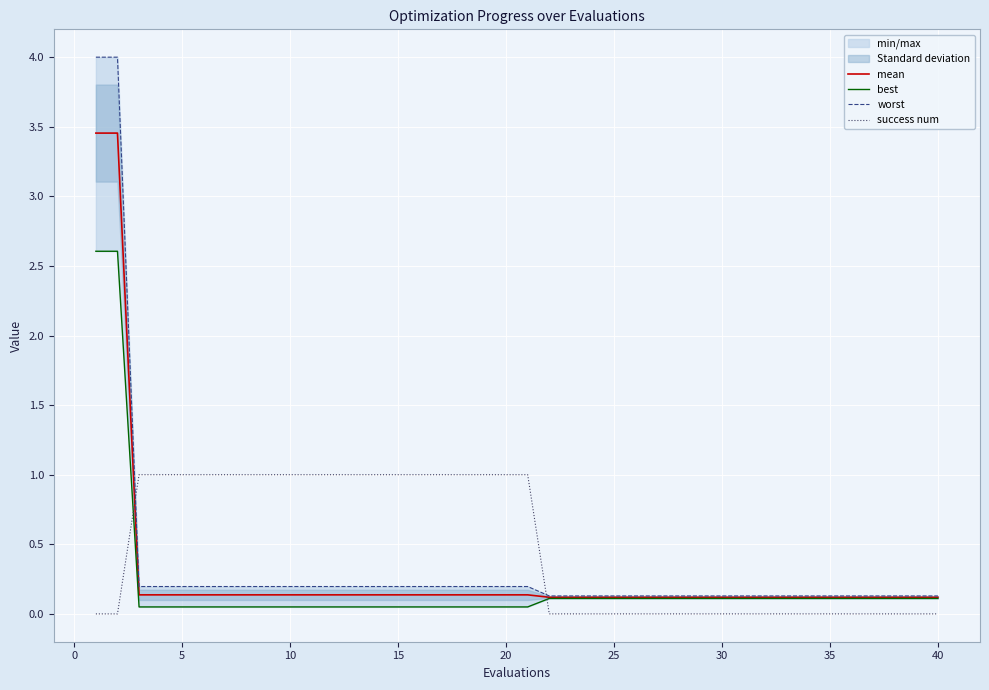

The value of success num at 30 is 1.7. True or false?

False